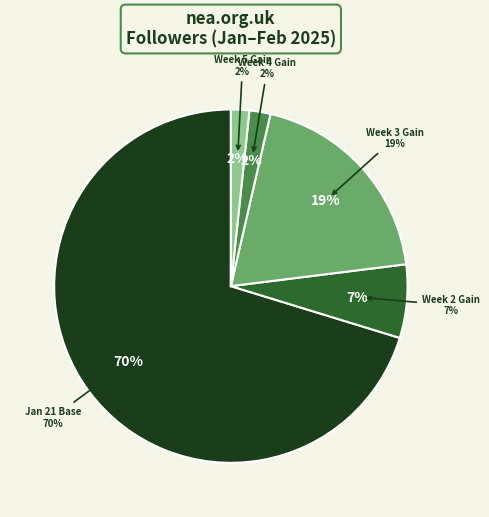

Does 2025-02-08 represent more than half of the total?

No